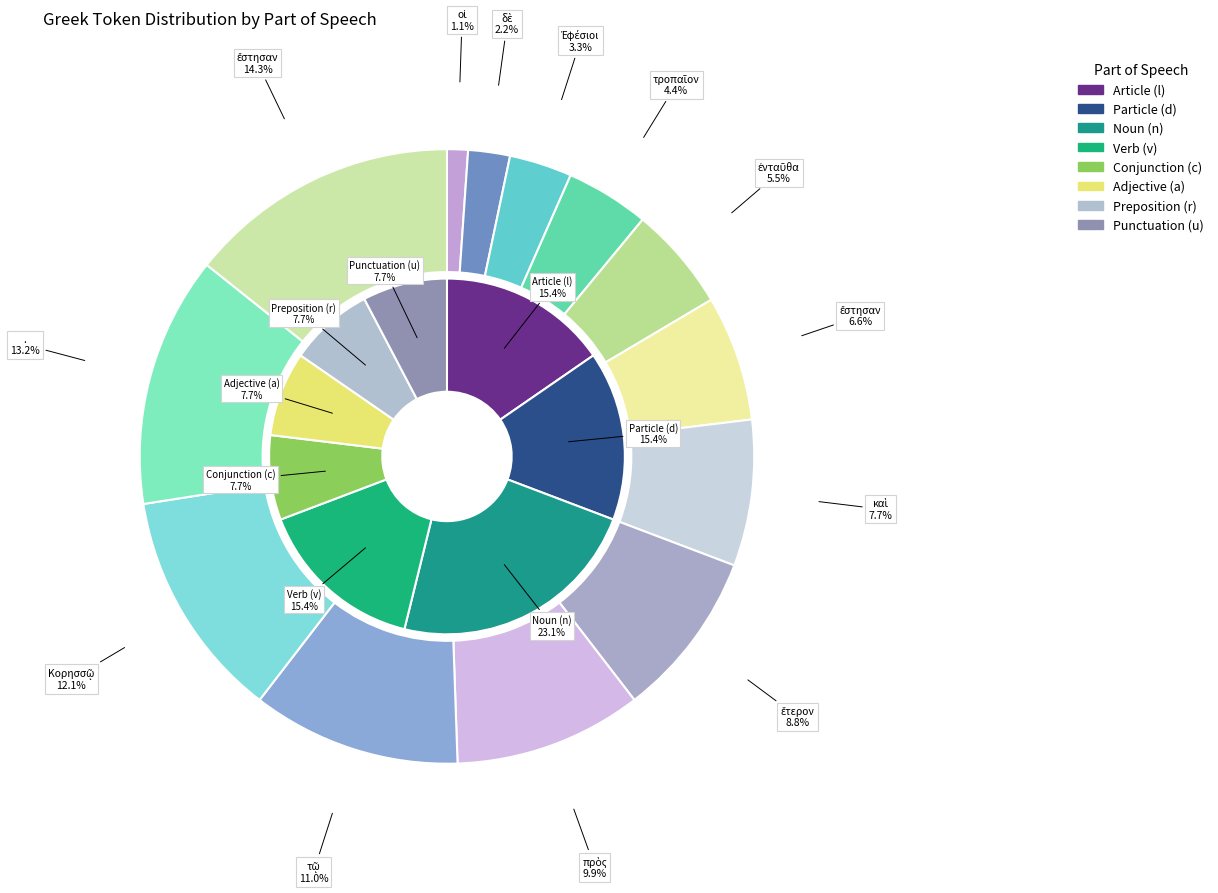

To the nearest percent, what portion does Κορησσῷ represent?

12%